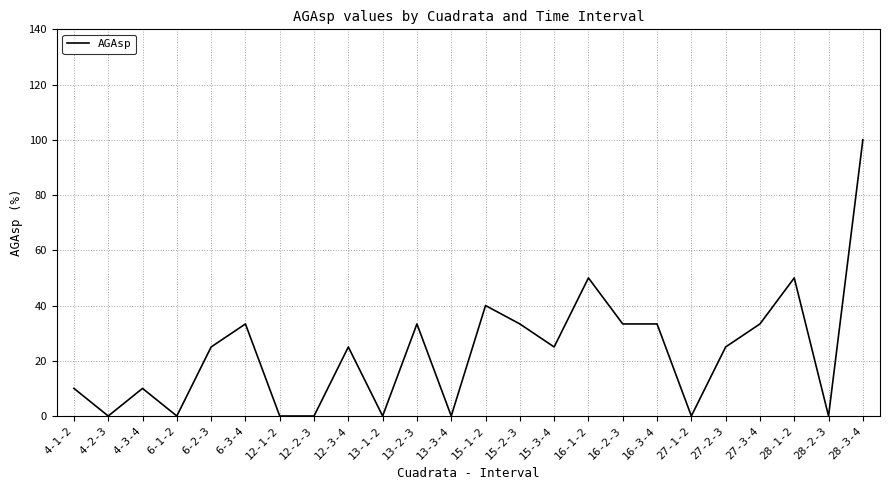

Which has a higher value, 12-2-3 or 16-1-2?

16-1-2